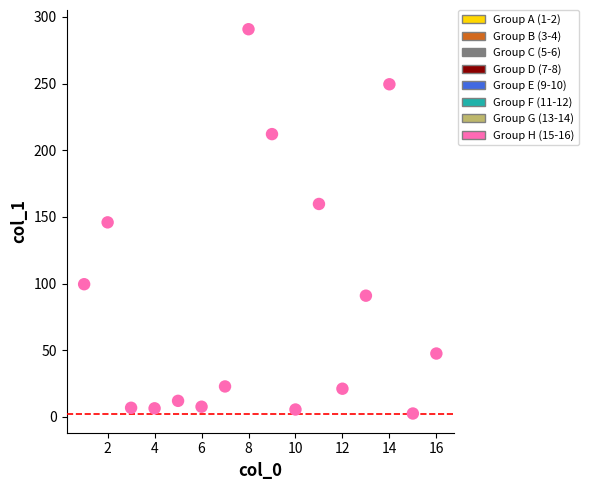

What is the range of X values (max minus min)?

15.0